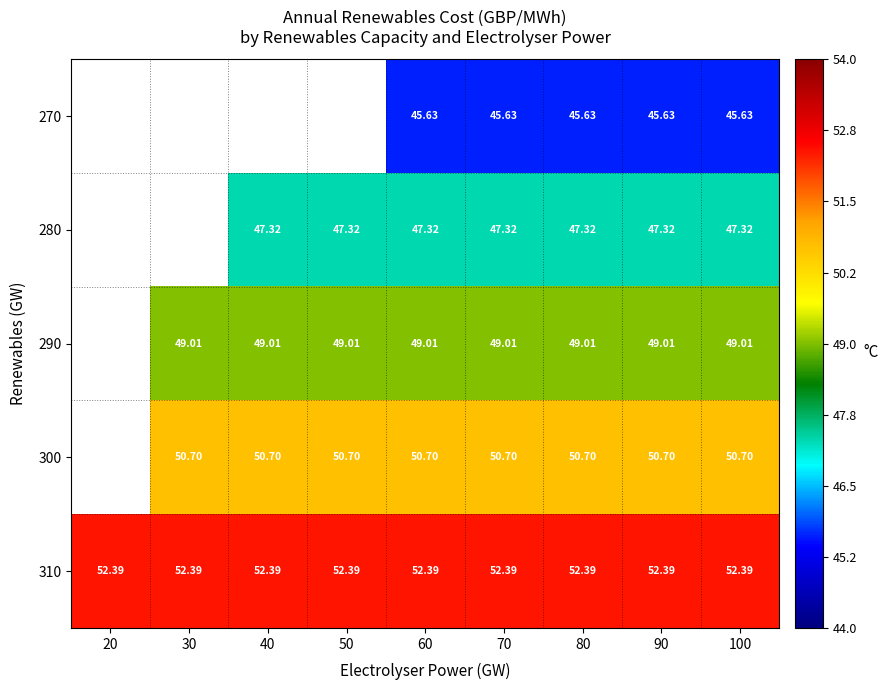

What is the total value across all series at 80?

245.1